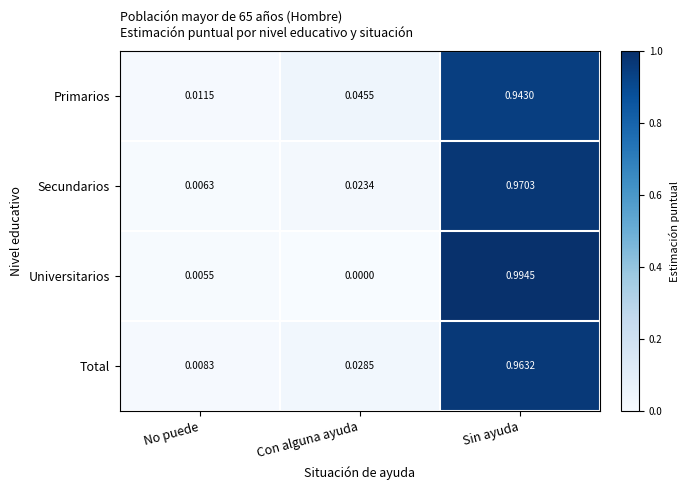

Where is Universitarios nearest to the value 0?

Con alguna ayuda